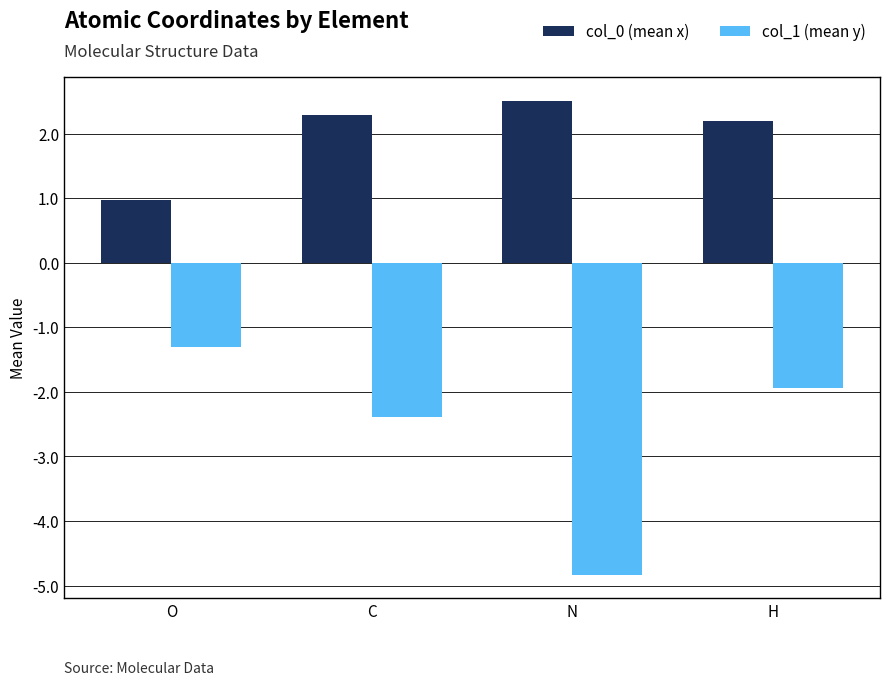

Which series changed the most between O and H?

col_0 (mean x)